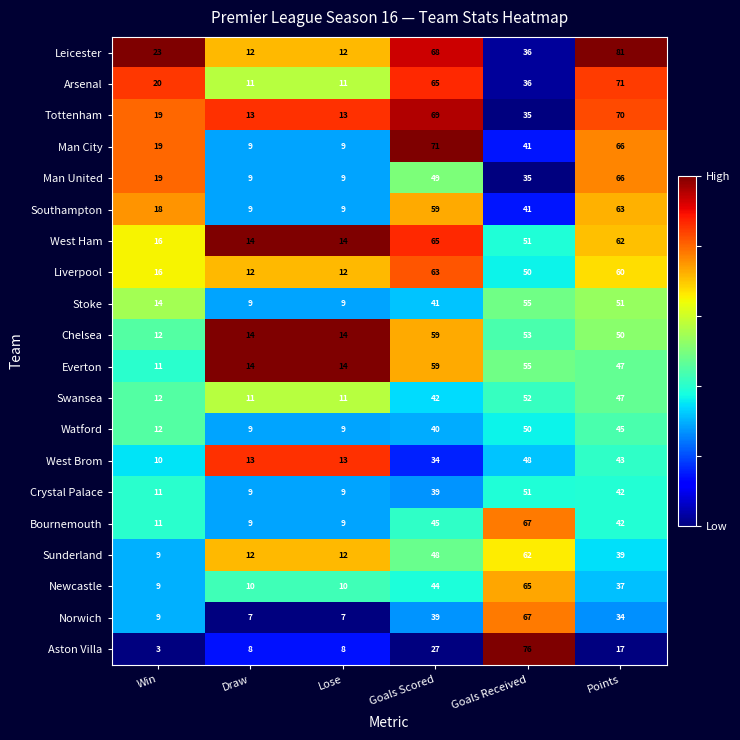

Which series has the widest spread of values?

Aston Villa